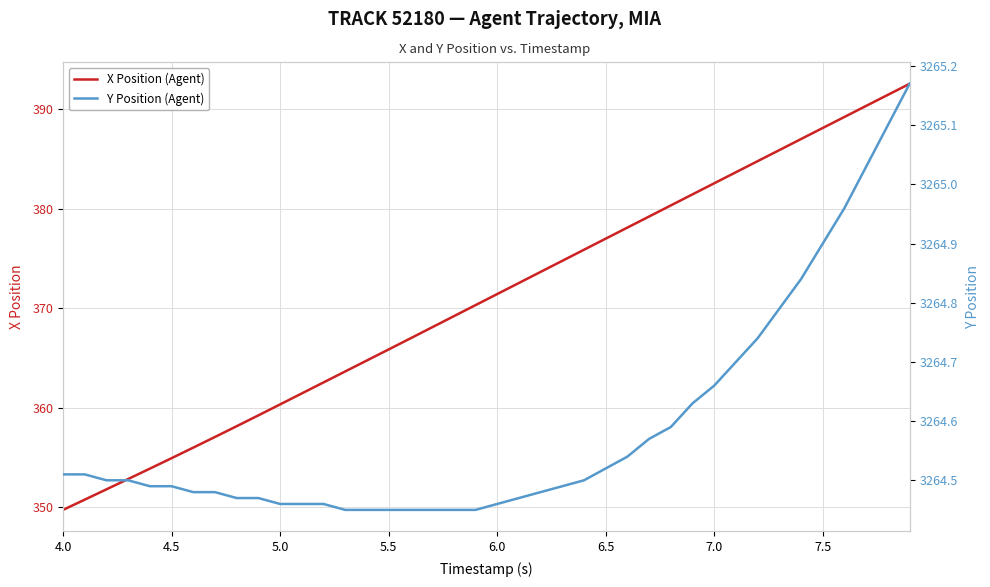

What is the difference between the maximum and minimum values in the Y Position (Agent) series?

0.7